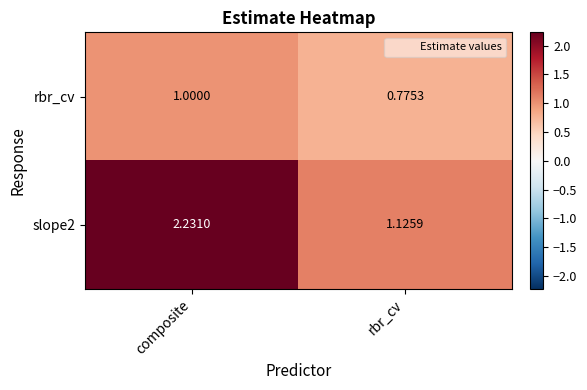

Which label corresponds to the smallest value in the chart?

rbr_cv